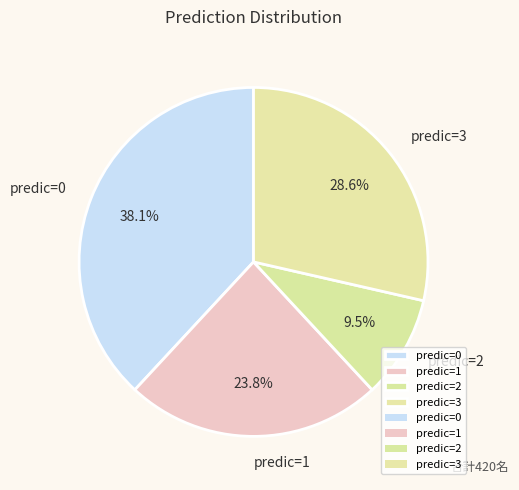

What is the smallest slice in the pie chart?

predic=2